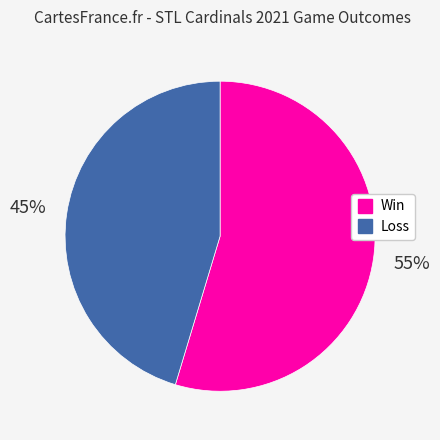

To the nearest percent, what is the average slice percentage?

50%